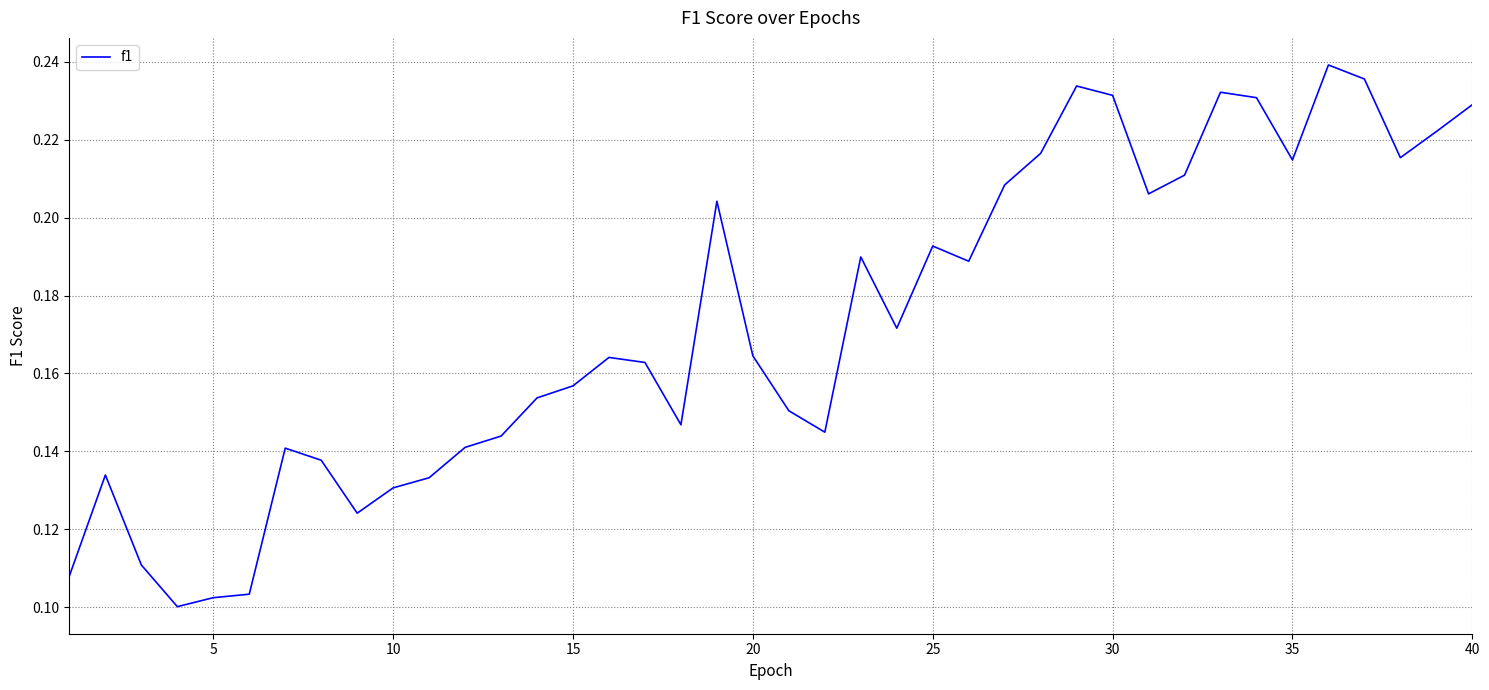

What is the sum of all values?

6.9